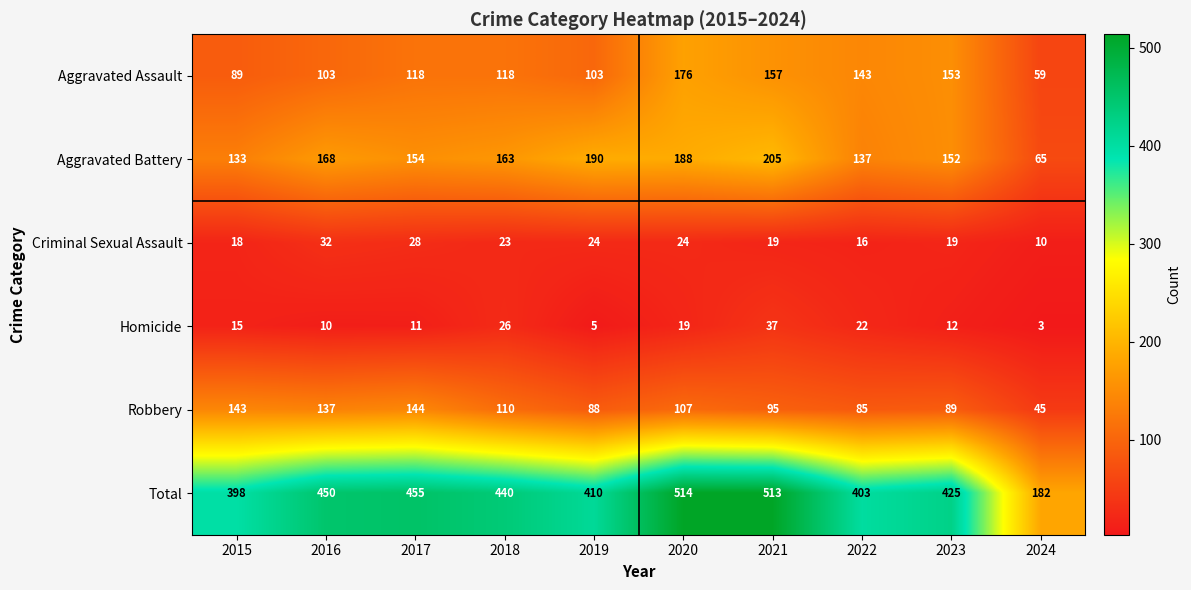

Where is Homicide nearest to the value 20?

2020